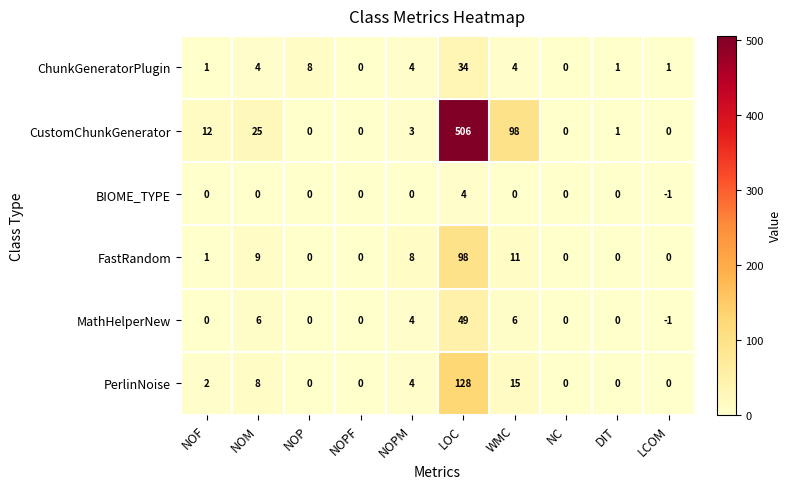

List the series in order of their peak value, highest first.

CustomChunkGenerator, PerlinNoise, FastRandom, MathHelperNew, ChunkGeneratorPlugin, BIOME_TYPE